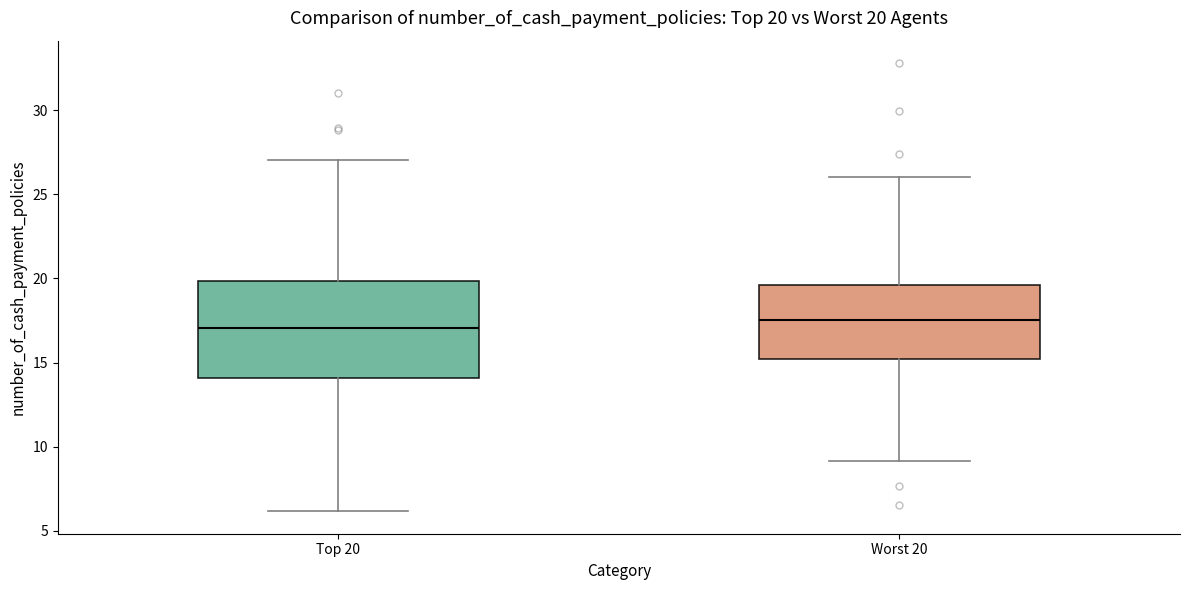

Comparing the boxes themselves (not the whiskers), which one is the tallest?

Top 20